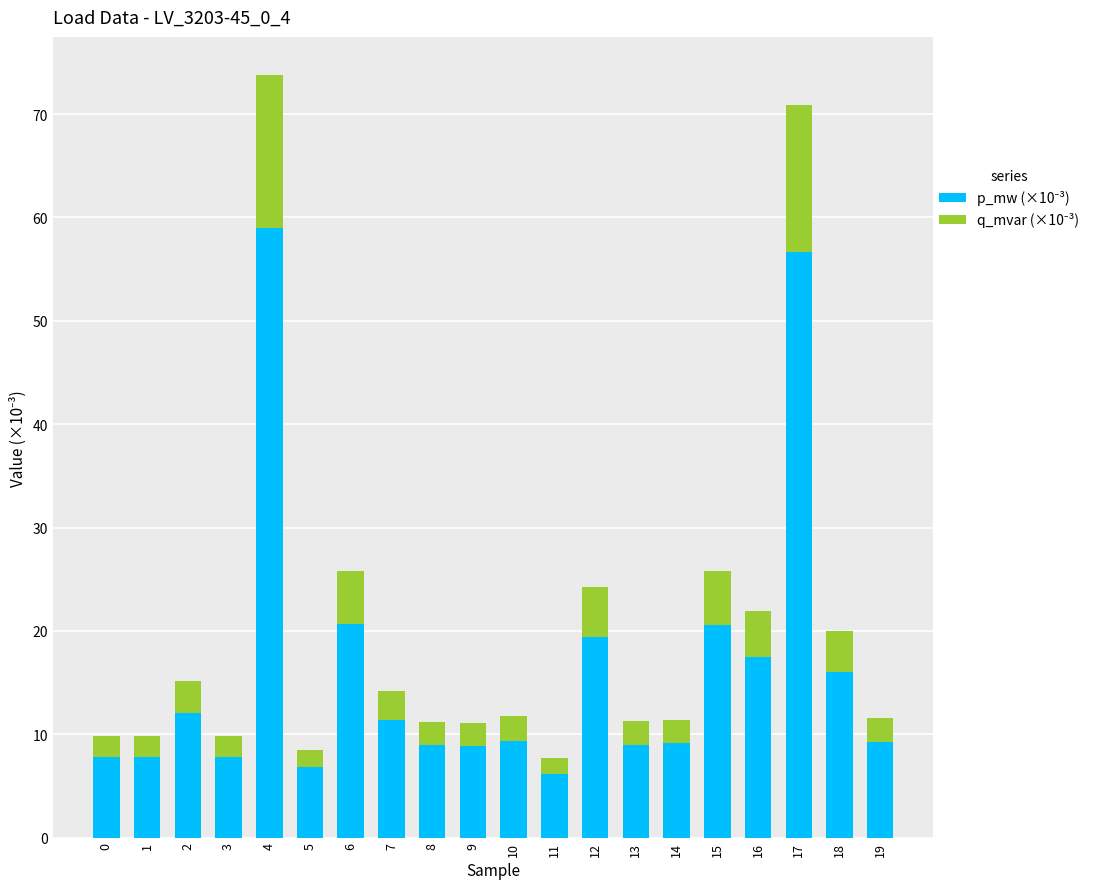

Are the bars horizontal?

No